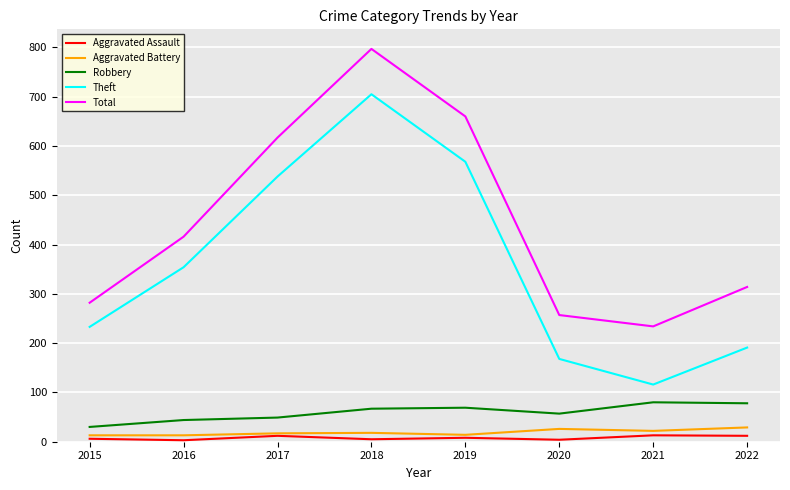

True or false: Total and Theft cross at least once.

False